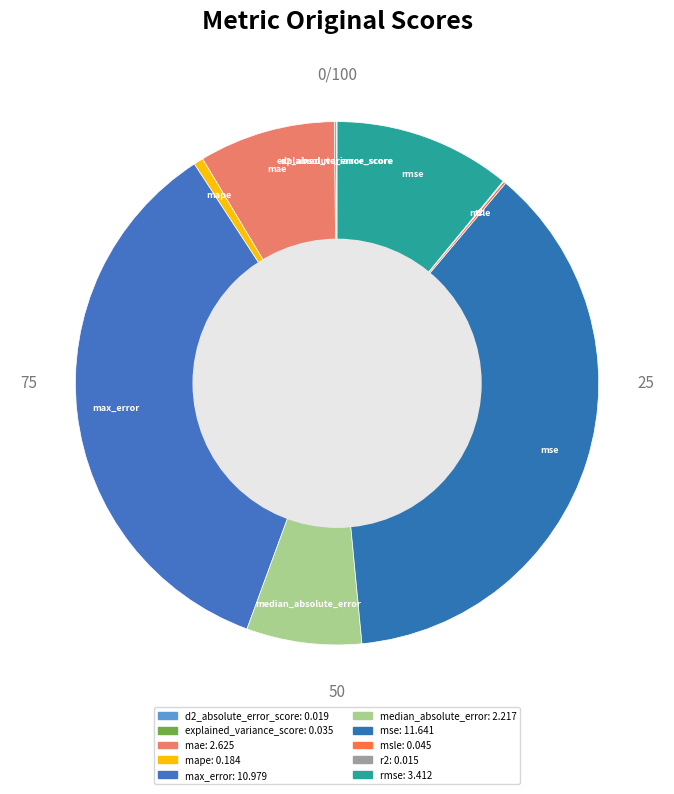

Do max_error and rmse together represent more than half of the pie?

No